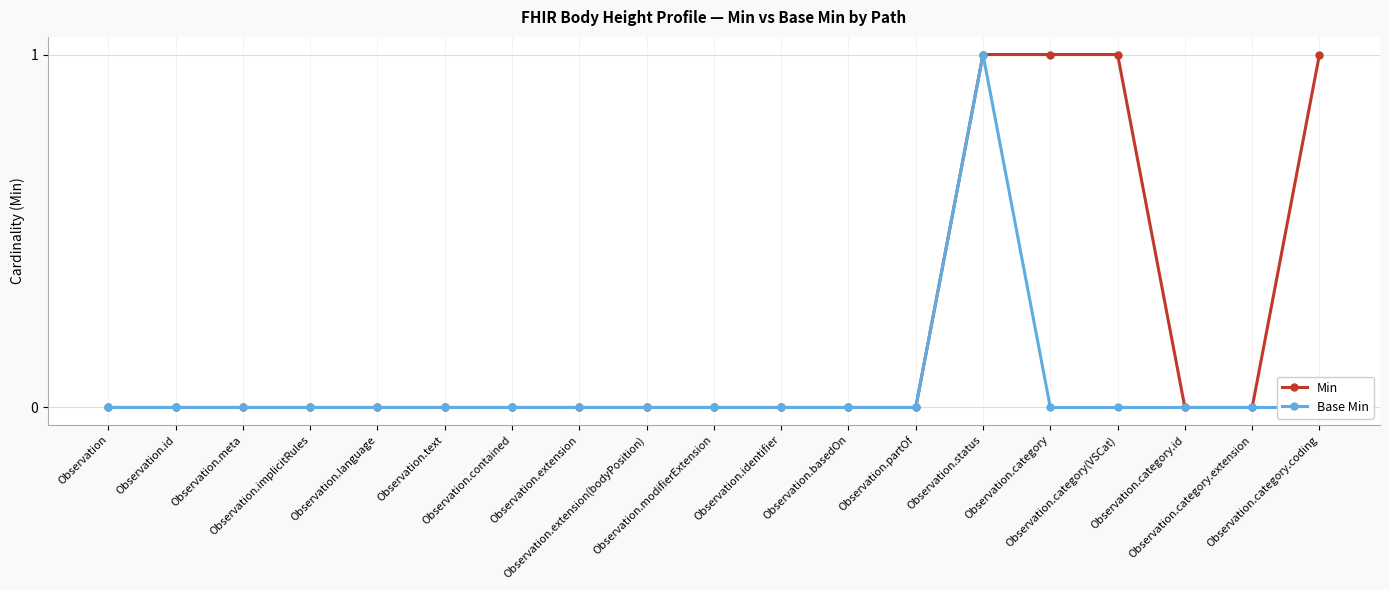

True or false: Base Min and Min cross at least once.

False